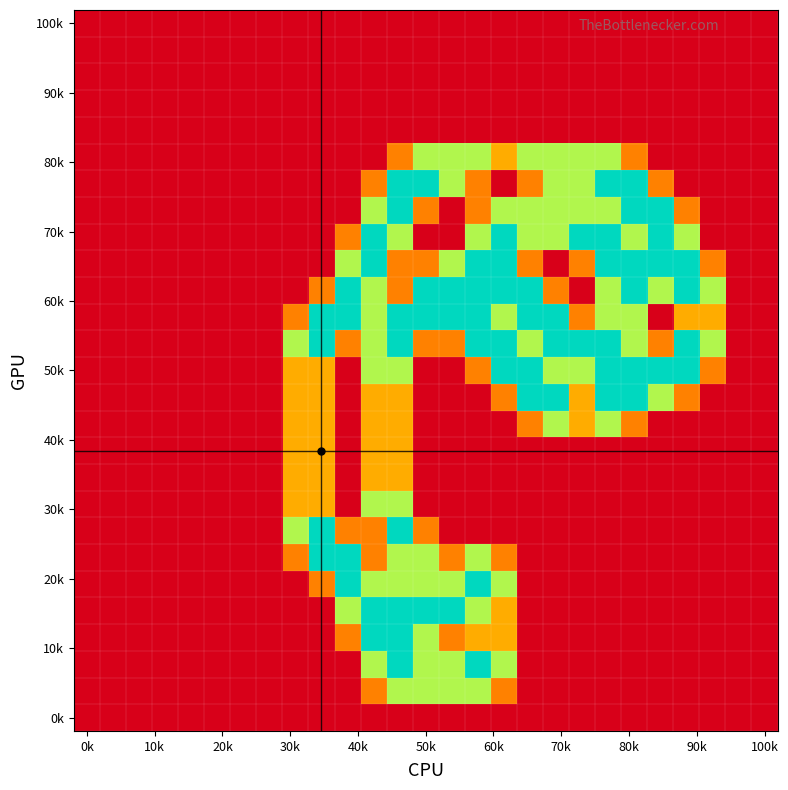

What is the greatest value displayed?

2.0